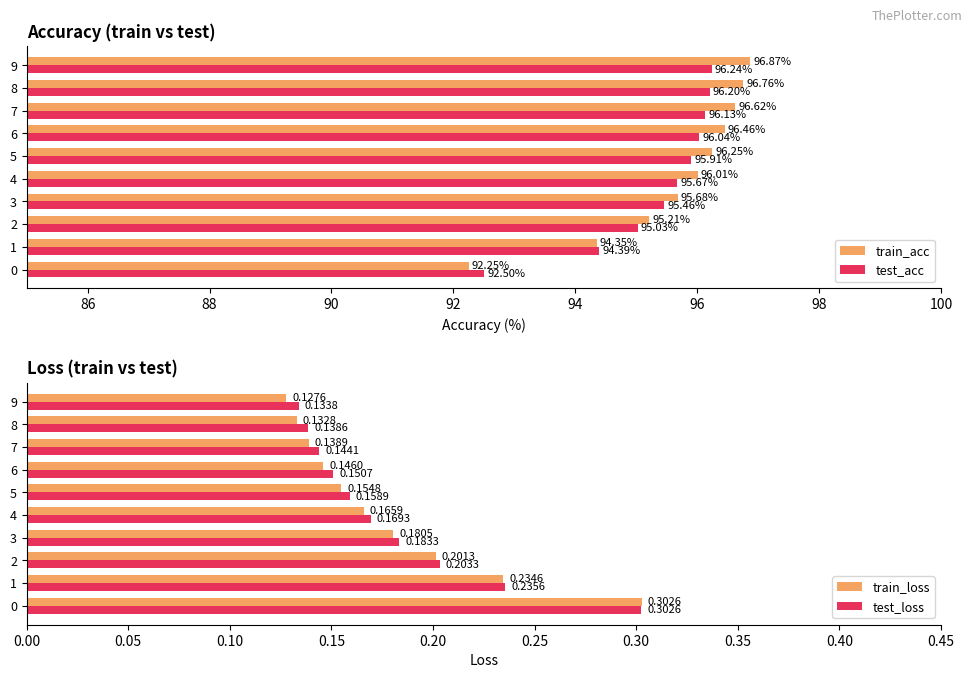

List the labels in order of train_acc value, smallest first.

0, 1, 2, 3, 4, 5, 6, 7, 8, 9